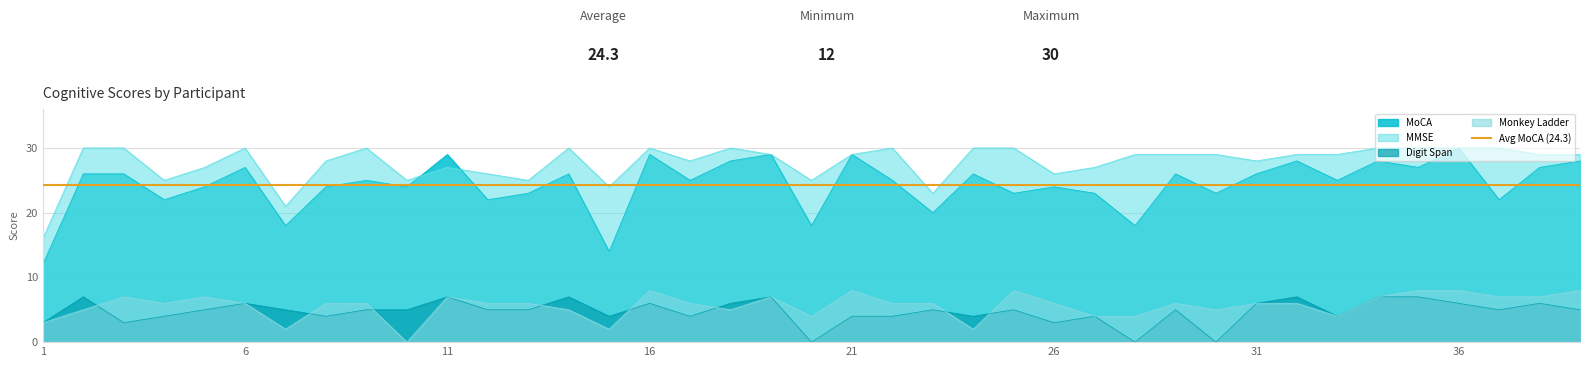

At how many categories does at least one series exceed 21?

37